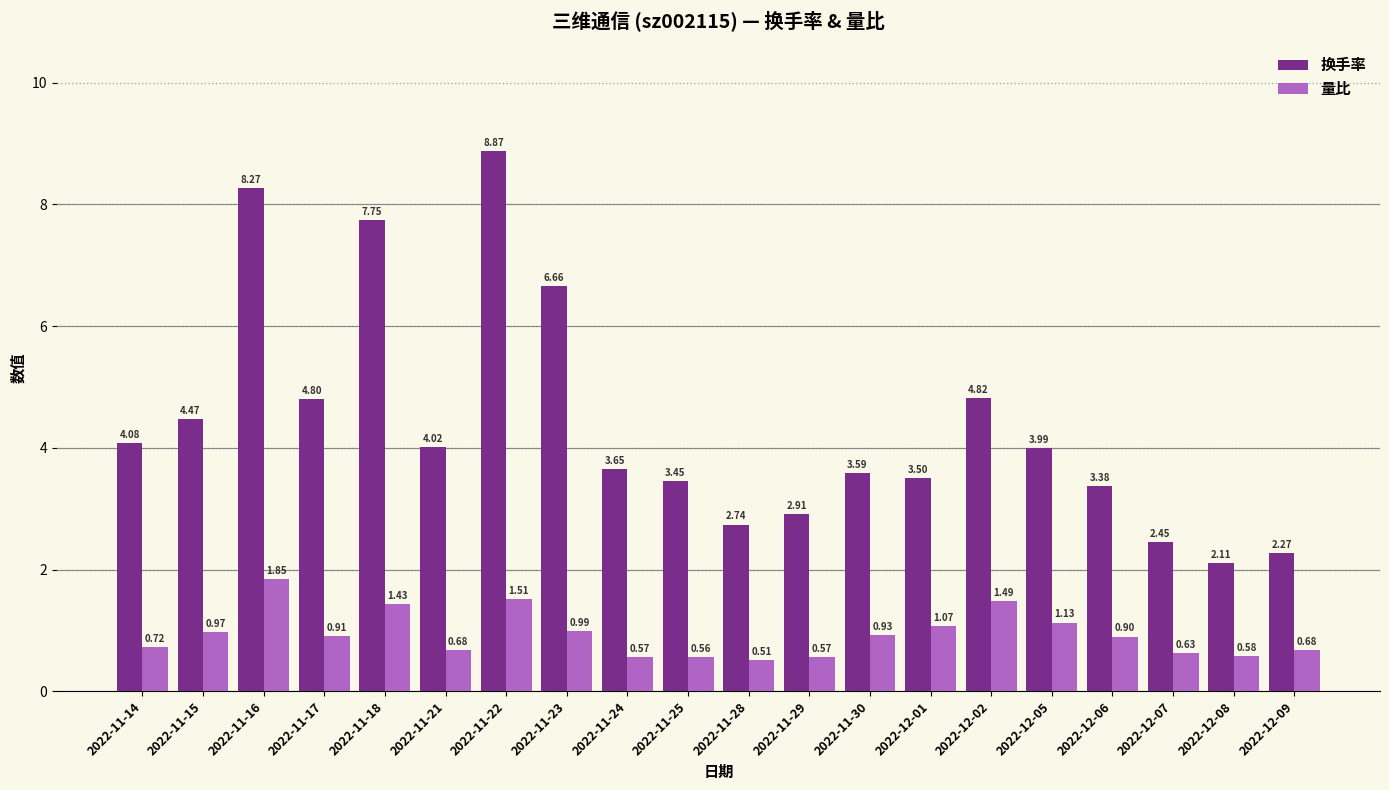

Rank the series by their maximum value, from lowest to highest.

量比, 换手率